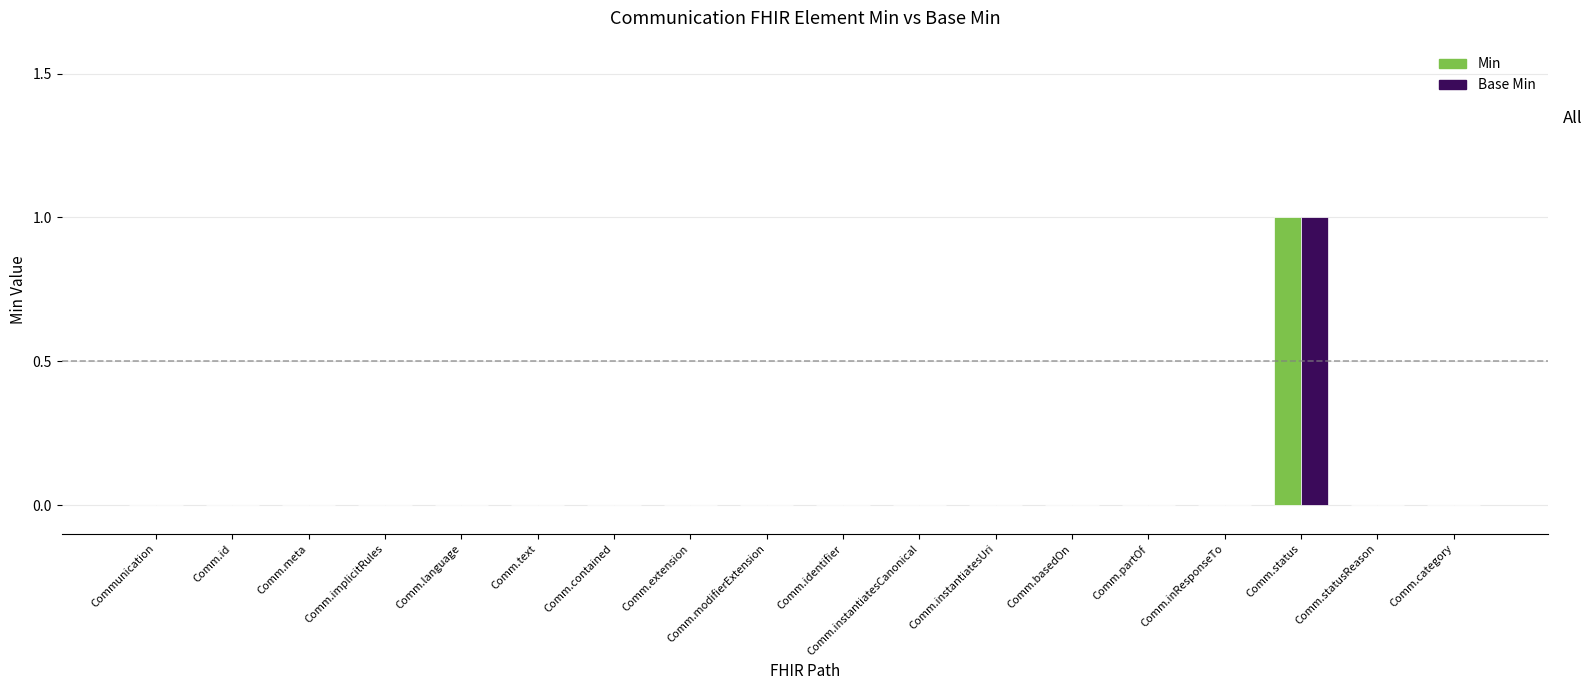

What is the maximum value for Min?

1